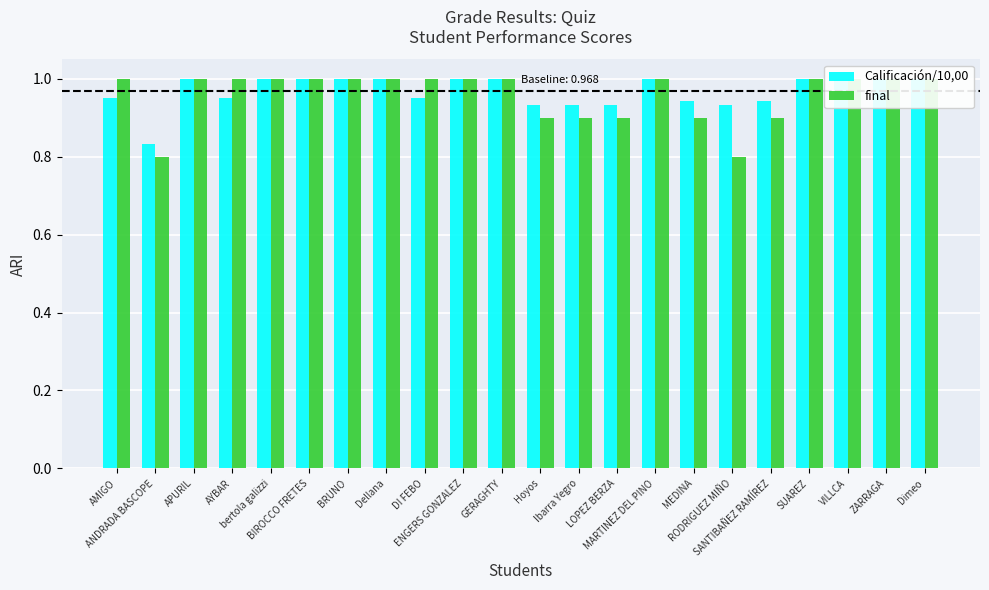

The Calificación/10,00 series shows 0.4 at ZARRAGA. True or false?

False